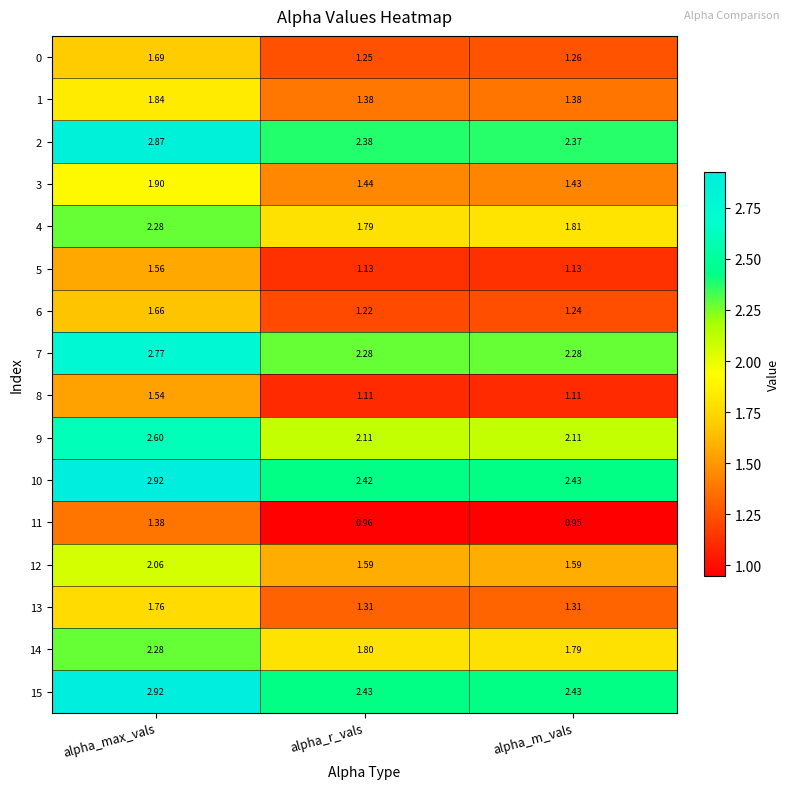

Is the value of 13 at alpha_max_vals greater than the value of 7 at alpha_m_vals?

No